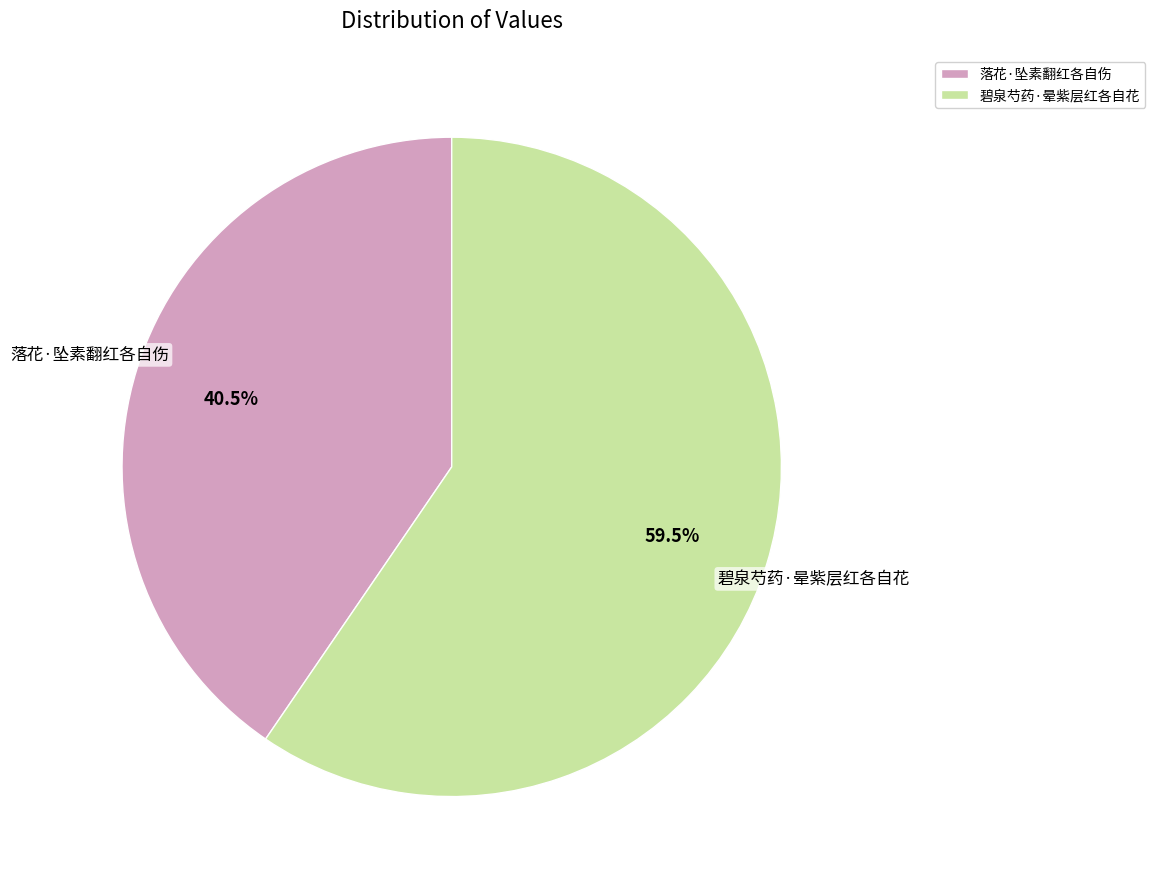

Rank the categories by value from lowest to highest.

落花·坠素翻红各自伤, 碧泉芍药·晕紫层红各自花